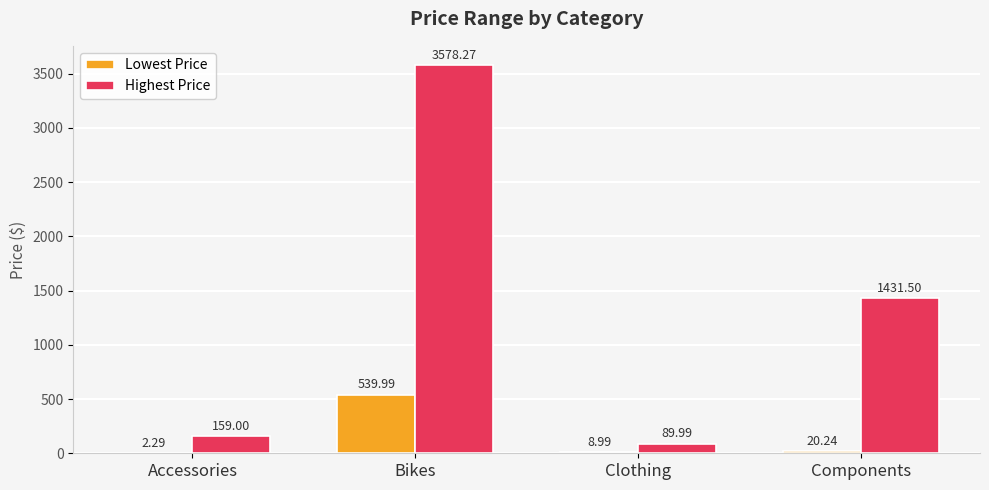

Which series changed the most between Bikes and Clothing?

Highest Price